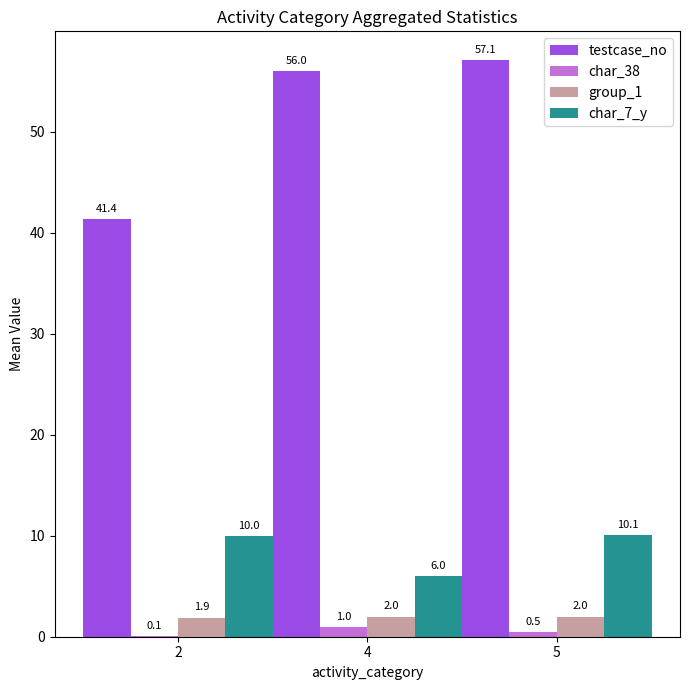

At which category is the sum across all series the highest?

5